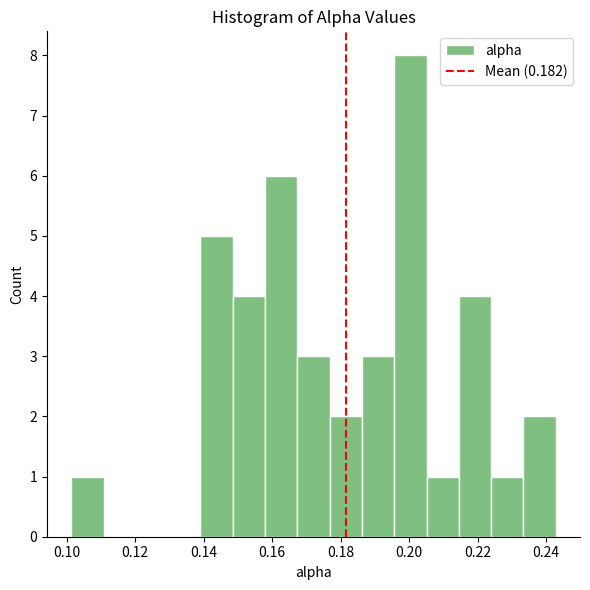

Reading left to right, list every bar in this chart as the range it spans on the x-axis followed by its height. Neither the bar edges nor the heights are printed on the chart, so give them approximately, as read against the axes.

0.102 to 0.110: 1
0.110 to 0.120: 0
0.120 to 0.130: 0
0.130 to 0.140: 0
0.140 to 0.148: 5
0.148 to 0.158: 4
0.158 to 0.168: 6
0.168 to 0.176: 3
0.176 to 0.186: 2
0.186 to 0.196: 3
0.196 to 0.206: 8
0.206 to 0.214: 1
0.214 to 0.224: 4
0.224 to 0.234: 1
0.234 to 0.242: 2